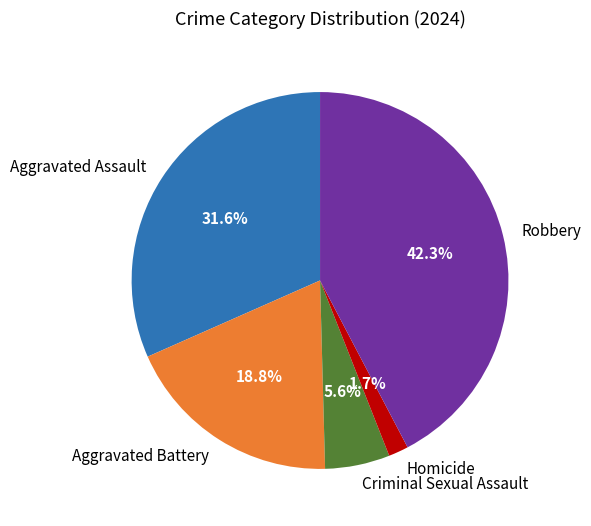

Which category has the biggest portion of the pie?

Robbery